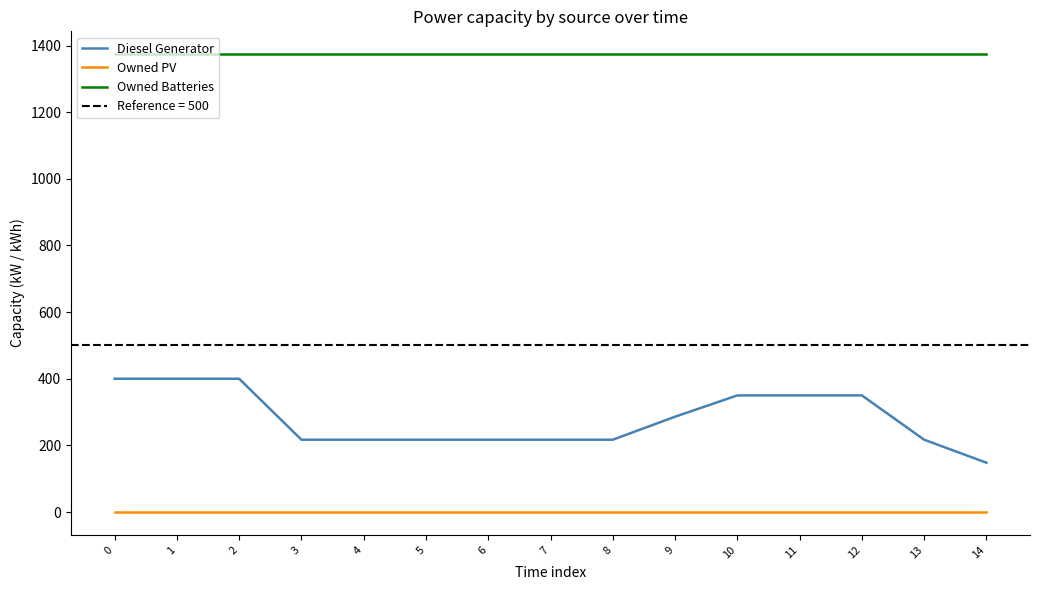

True or false: Owned Batteries has a value of 1374 at 11.

True